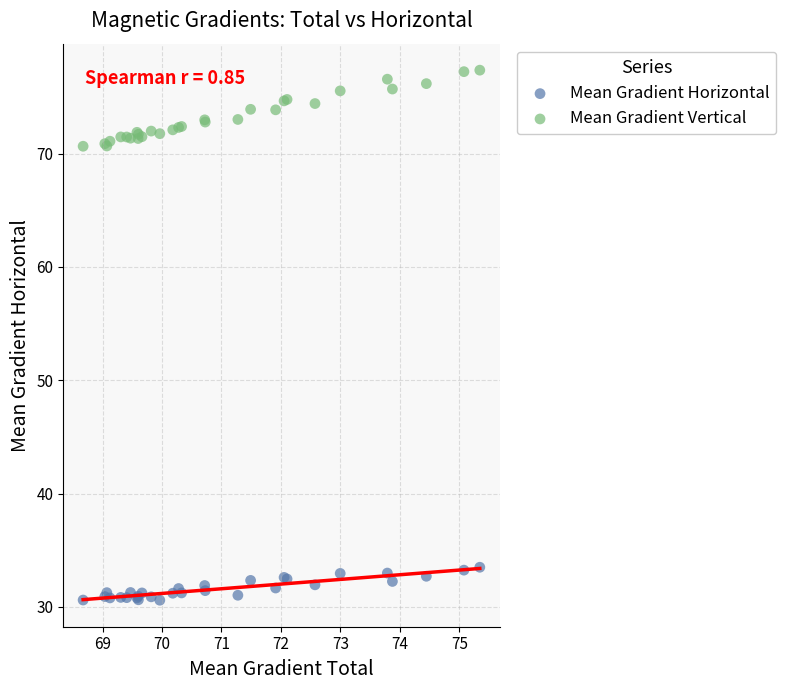

Which series has the widest spread of Y values?

Mean Gradient Vertical